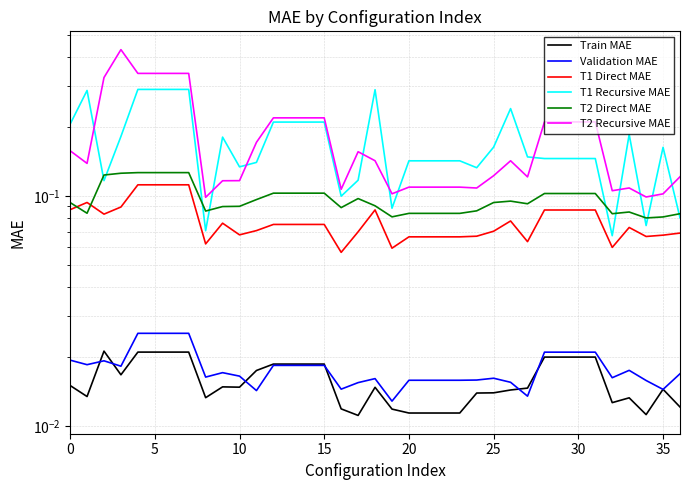

True or false: T1 Direct MAE and T1 Recursive MAE cross at least once.

False